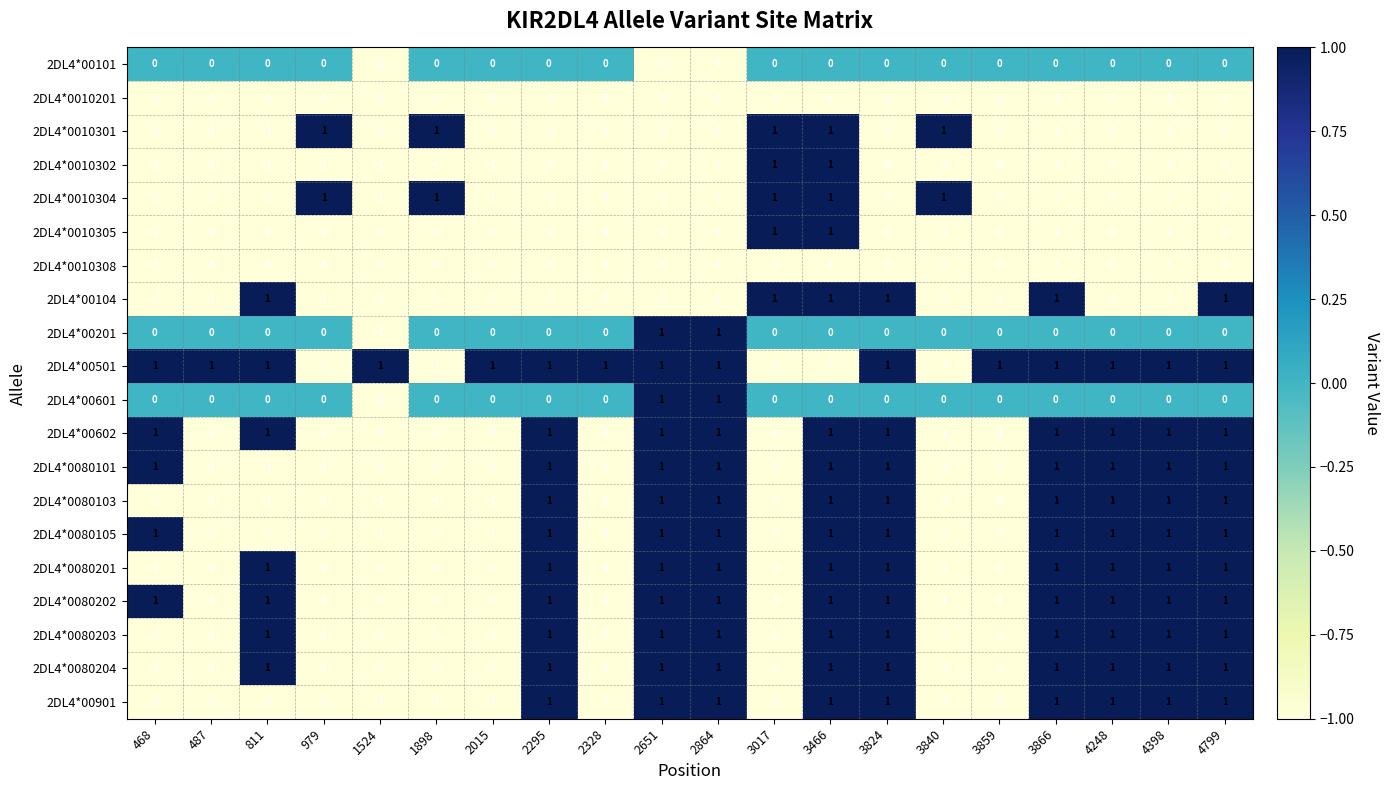

The 2DL4*00104 series shows -2 at 2015. True or false?

False